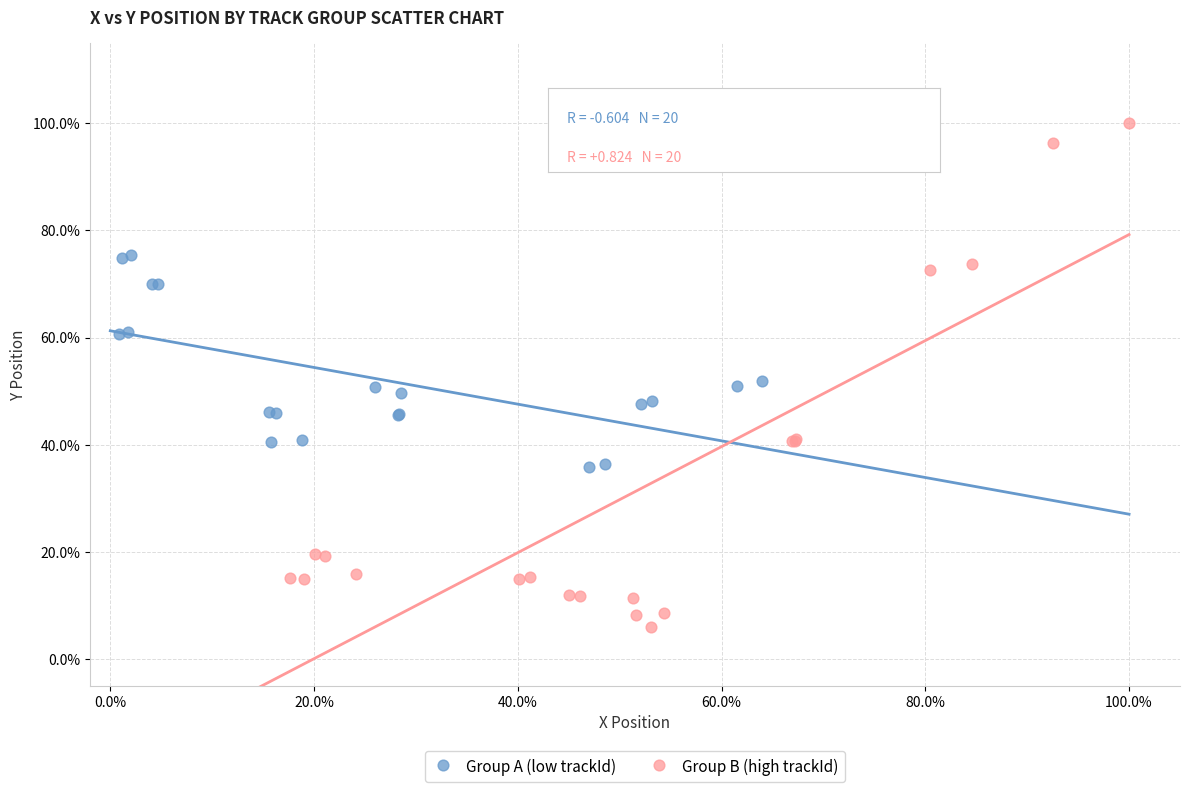

Which series reaches the maximum Y coordinate?

Group B (high trackId)